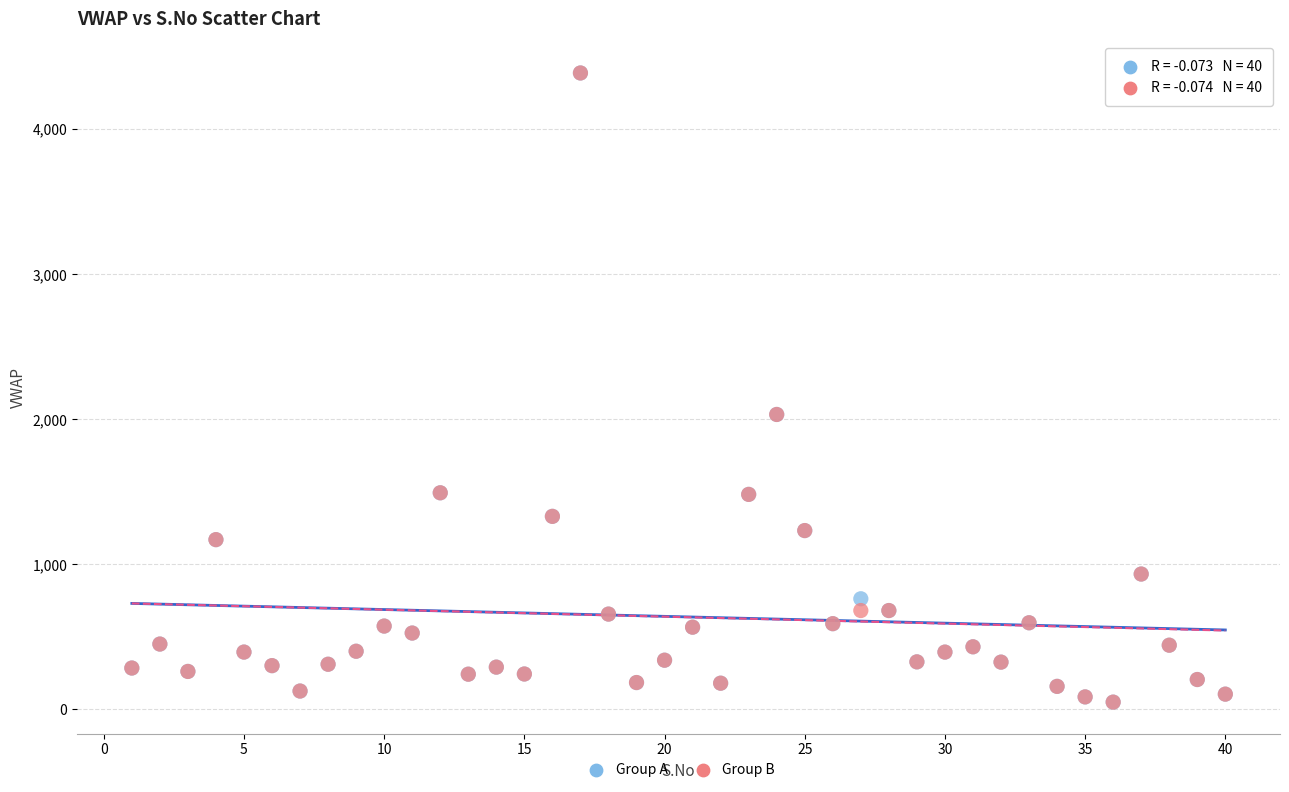

What are all the series names shown in the legend?

Group A, Group B